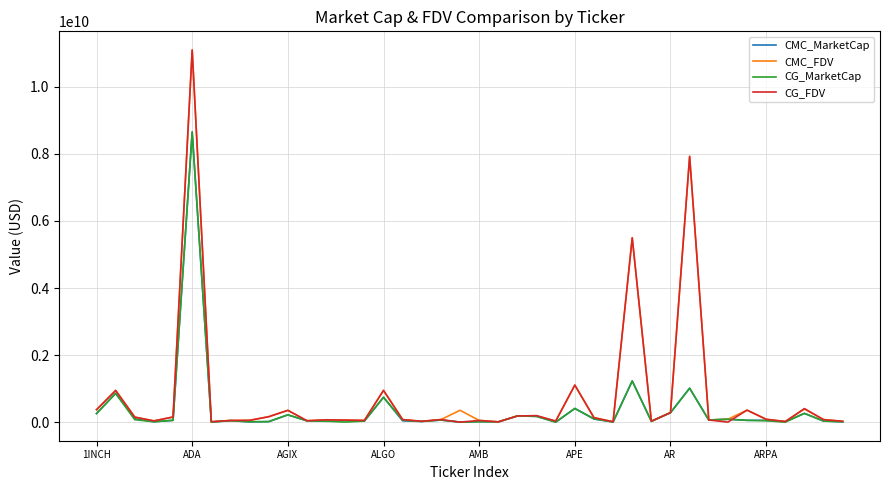

Is this an area chart (filled region under the line)?

No